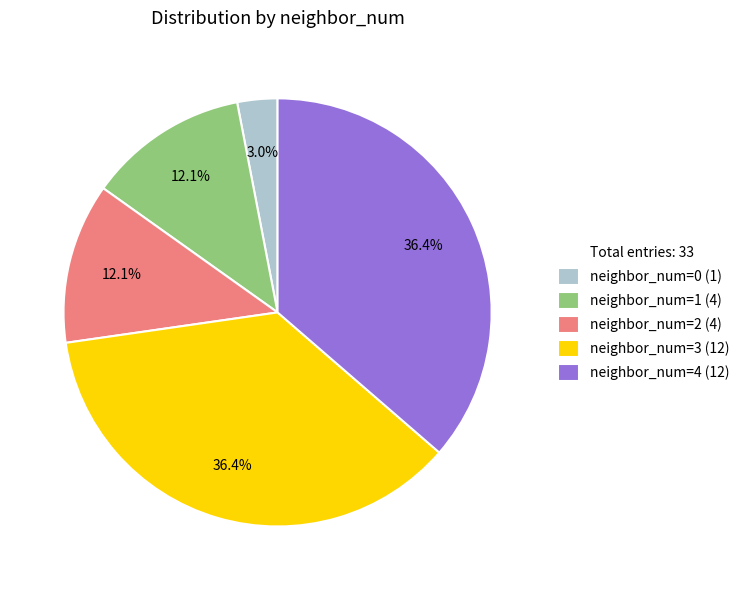

Does any single category account for the majority?

No